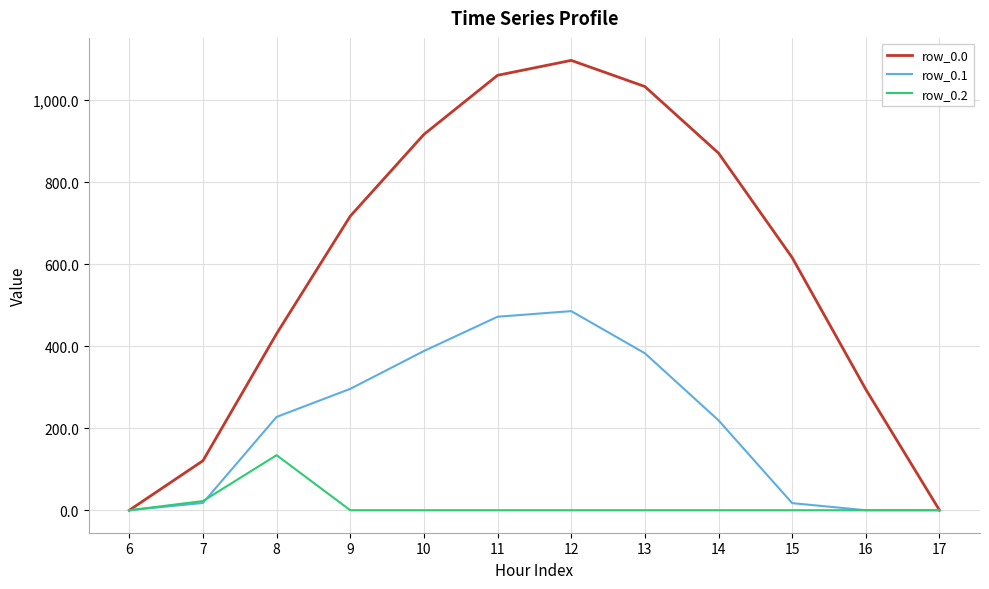

What is the total value across all series at 10?

1304.3